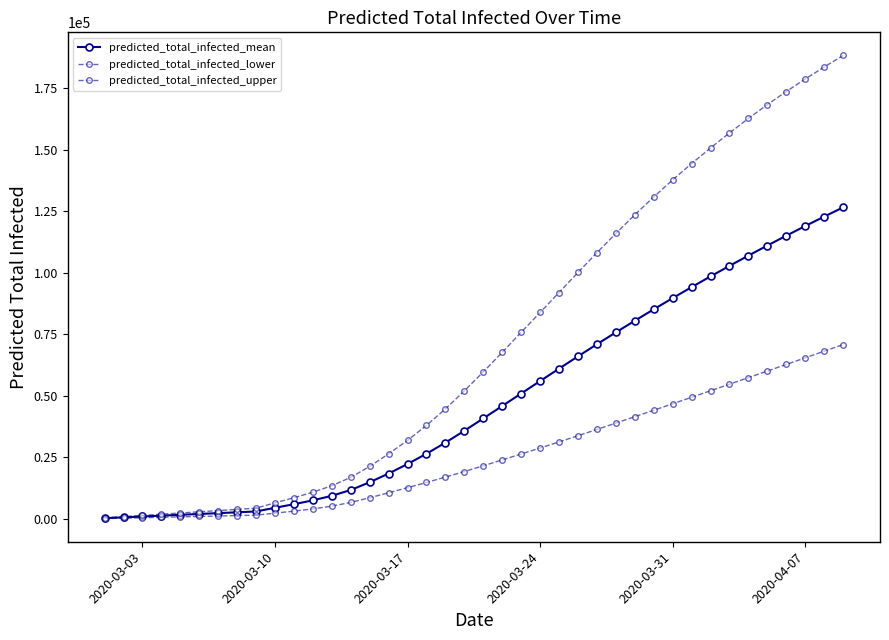

How many data points does each series have?

40